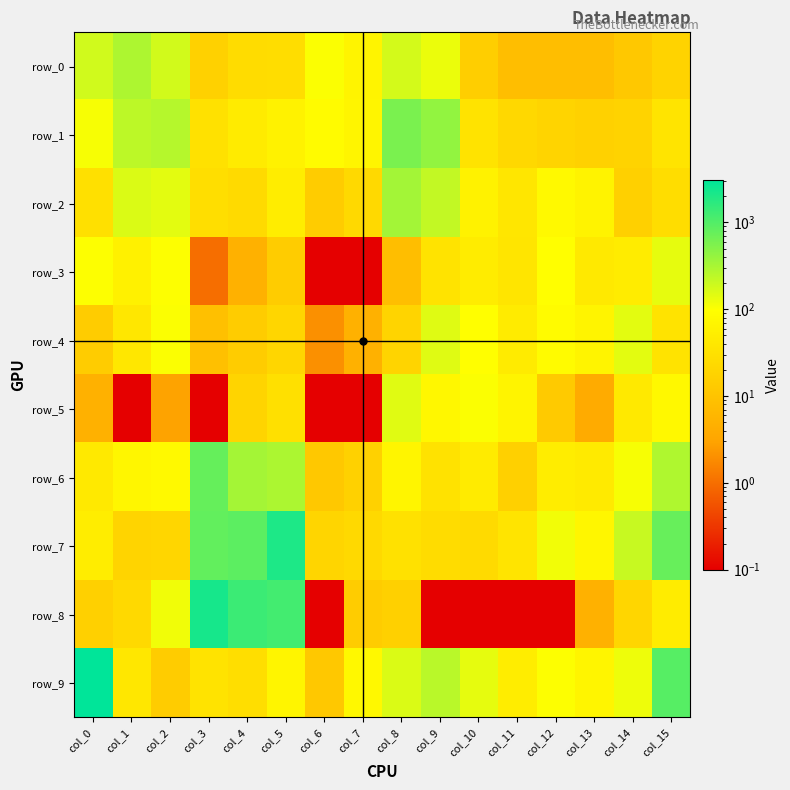

At which label is row_3 closest to 68?

col_1